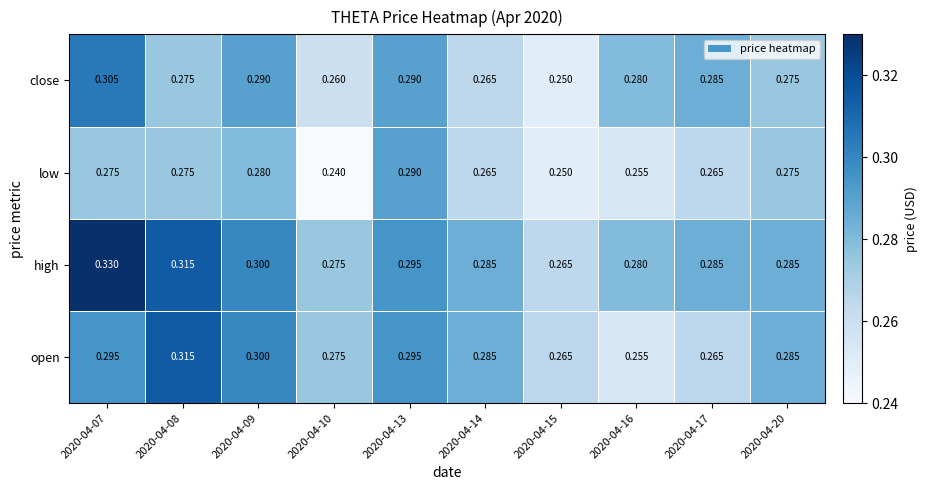

Is the value of high at 2020-04-10 greater than the value of close at 2020-04-09?

No